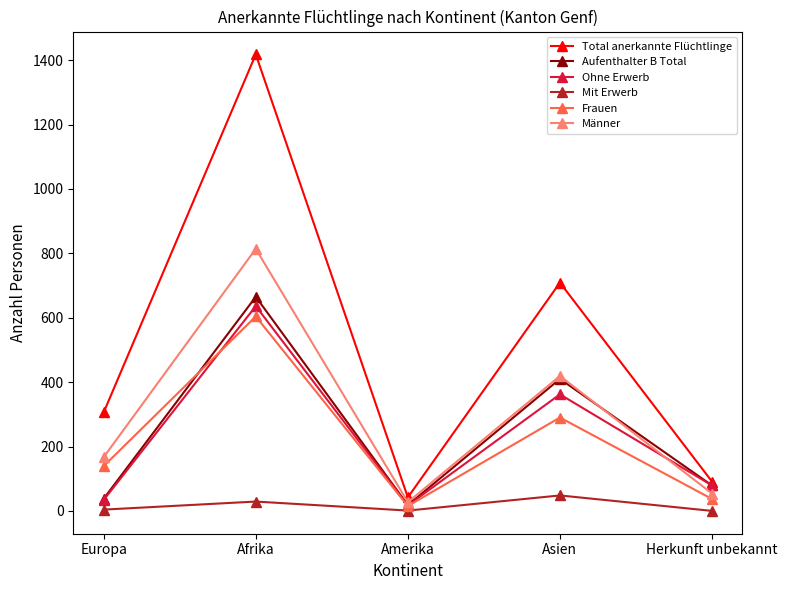

True or false: Frauen and Mit Erwerb intersect in this chart.

False